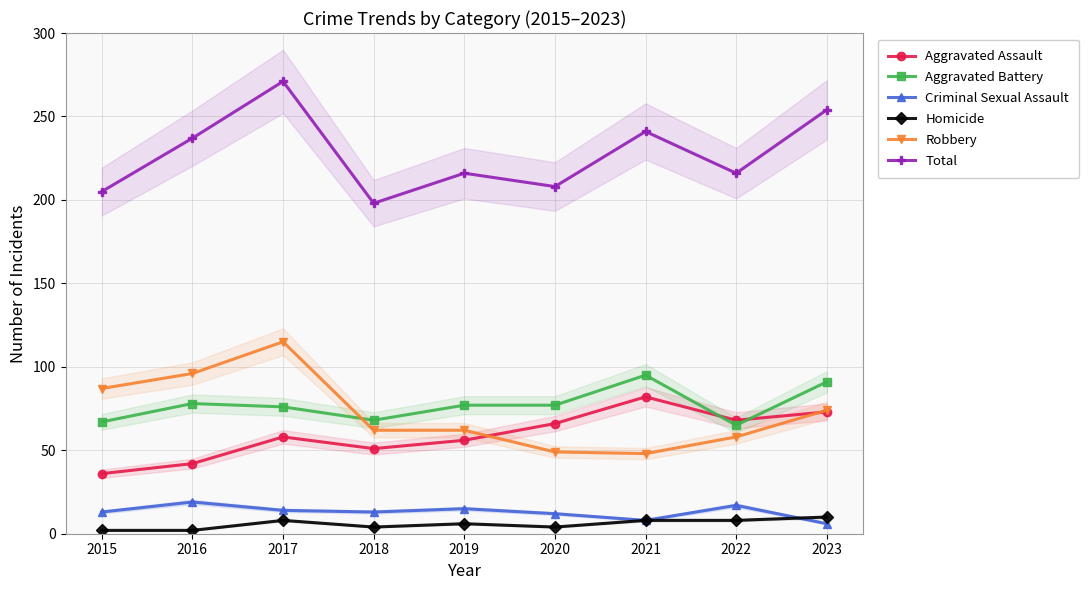

Is it true that Homicide equals 4 at 2020?

True